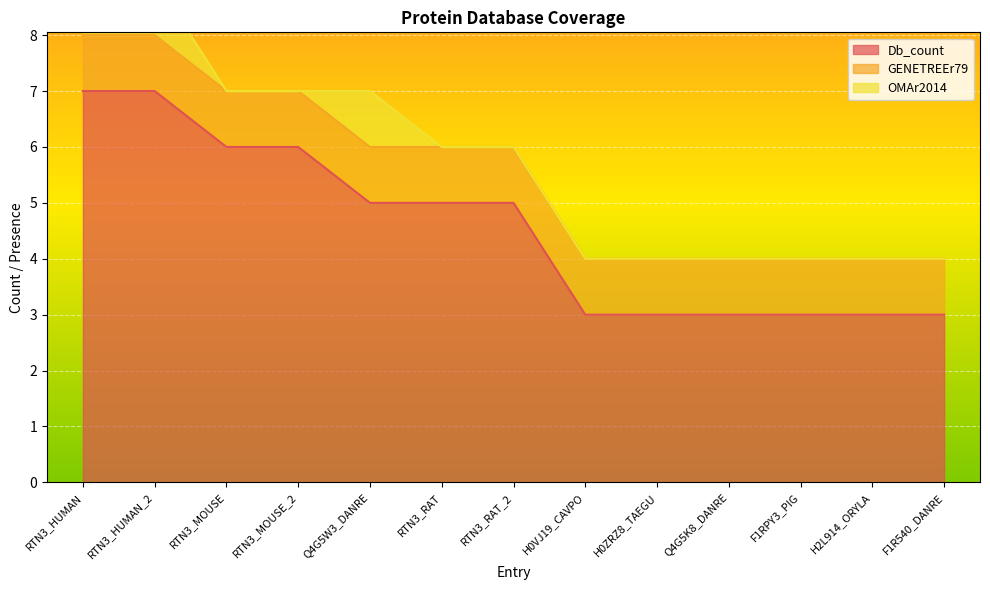

At which label does GENETREEr79 reach its minimum?

RTN3_HUMAN